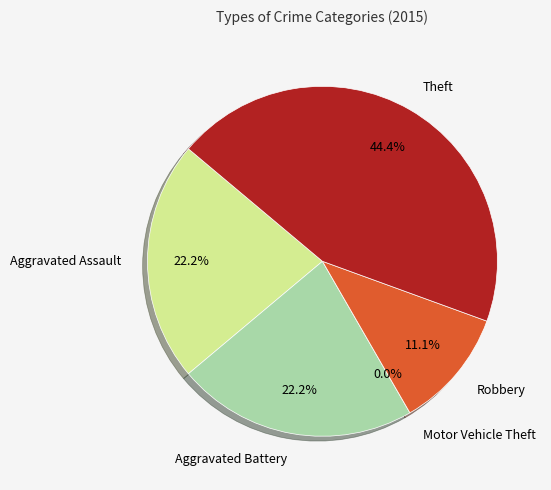

How many slices are in this pie chart?

5